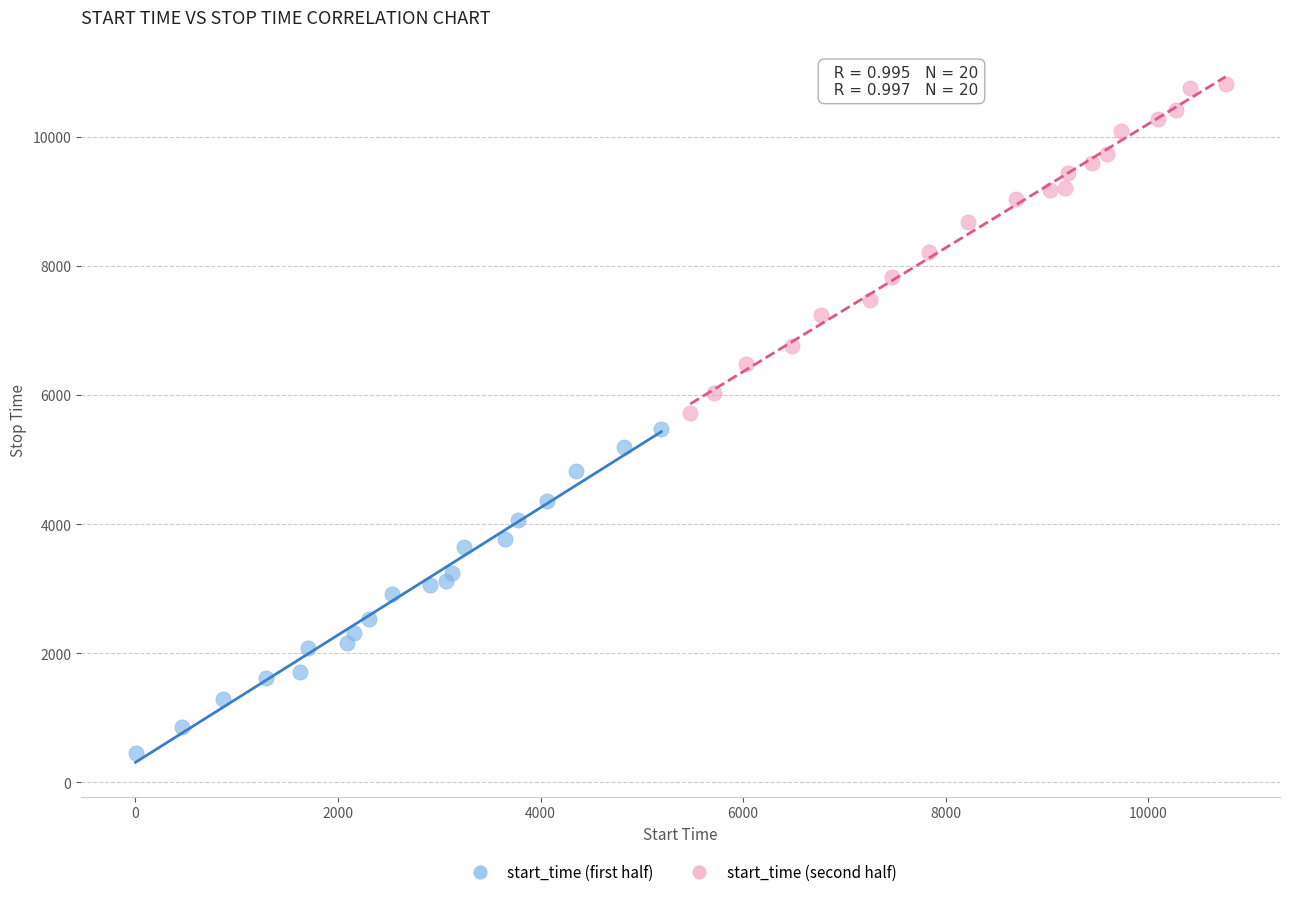

Which series has the largest Y range (max minus min)?

start_time (second half)